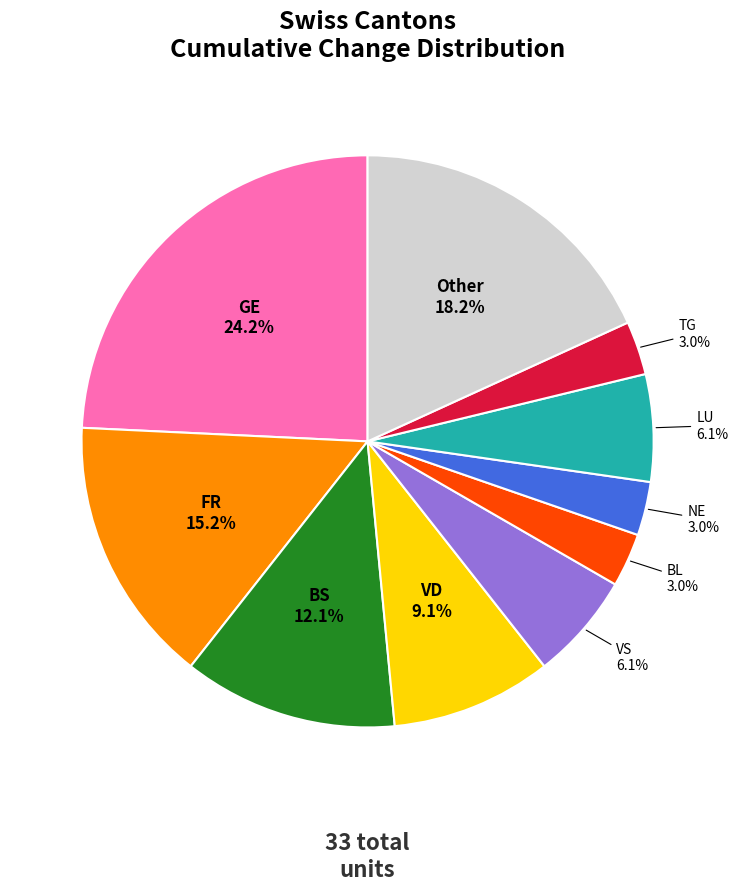

Is there a majority slice in this chart?

No